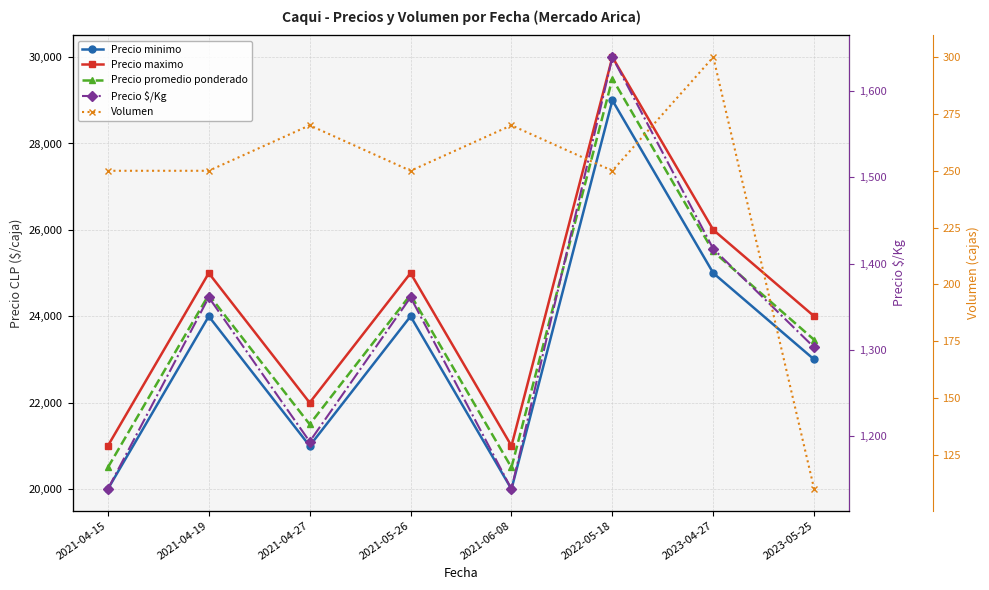

What is the label of the 2nd point from the right?

2023-04-27